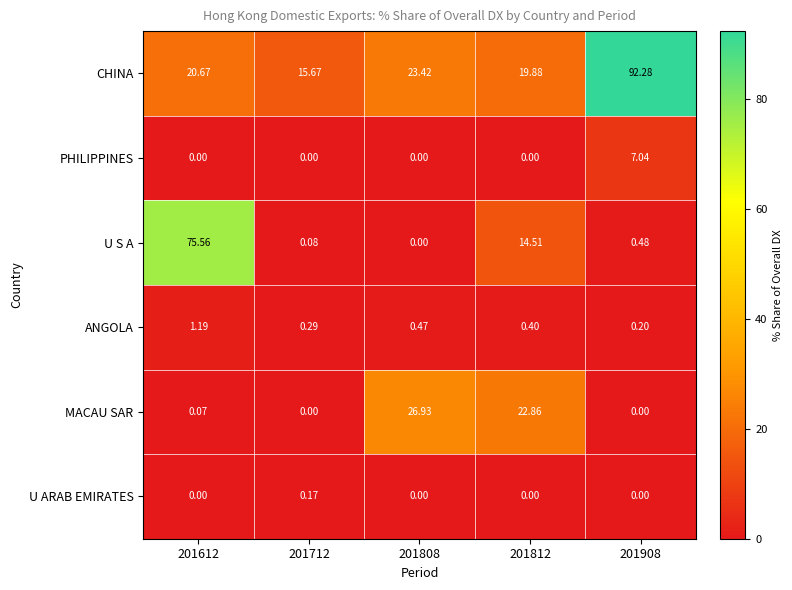

Rank the series by their maximum value, from lowest to highest.

U ARAB EMIRATES, ANGOLA, PHILIPPINES, MACAU SAR, U S A, CHINA